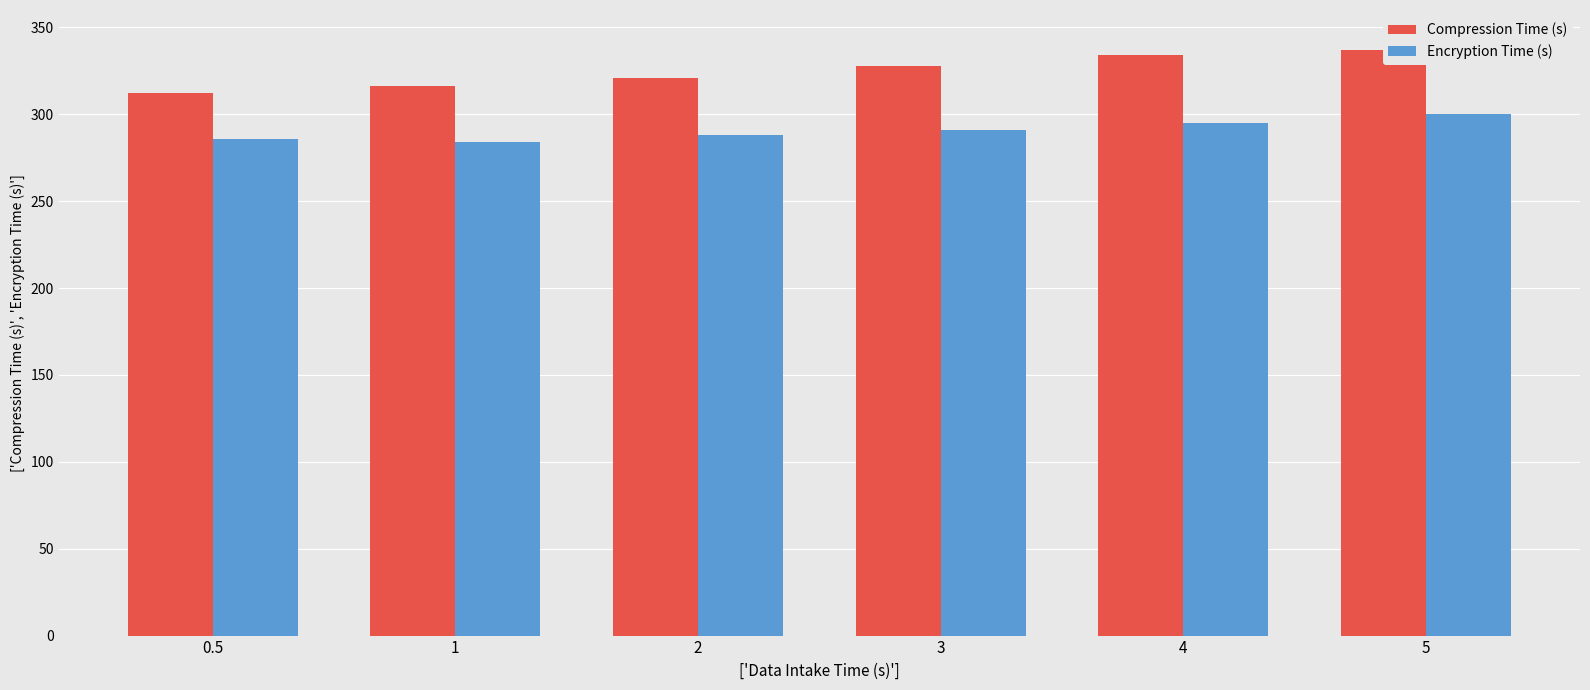

The value of Compression Time (s) at 4 is 172. True or false?

False